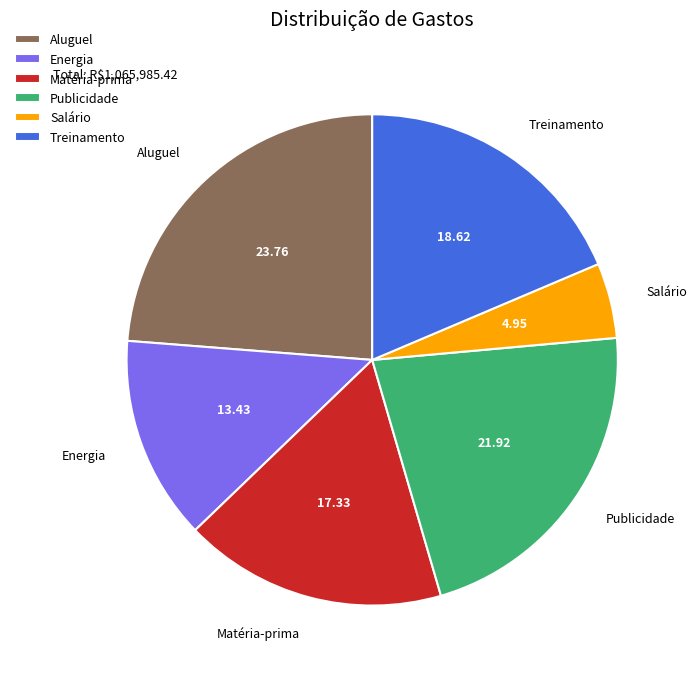

The Treinamento slice represents 14% of the pie. True or false?

False